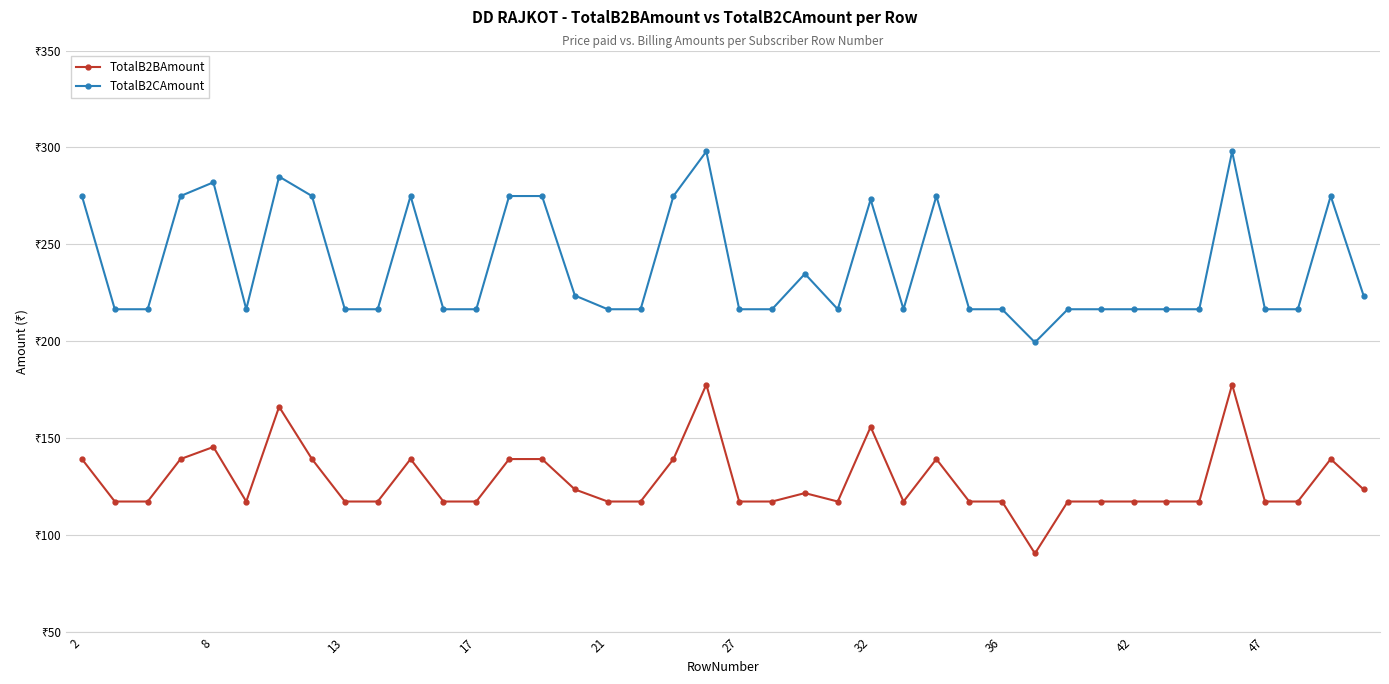

What are all the series names shown in the legend?

TotalB2BAmount, TotalB2CAmount